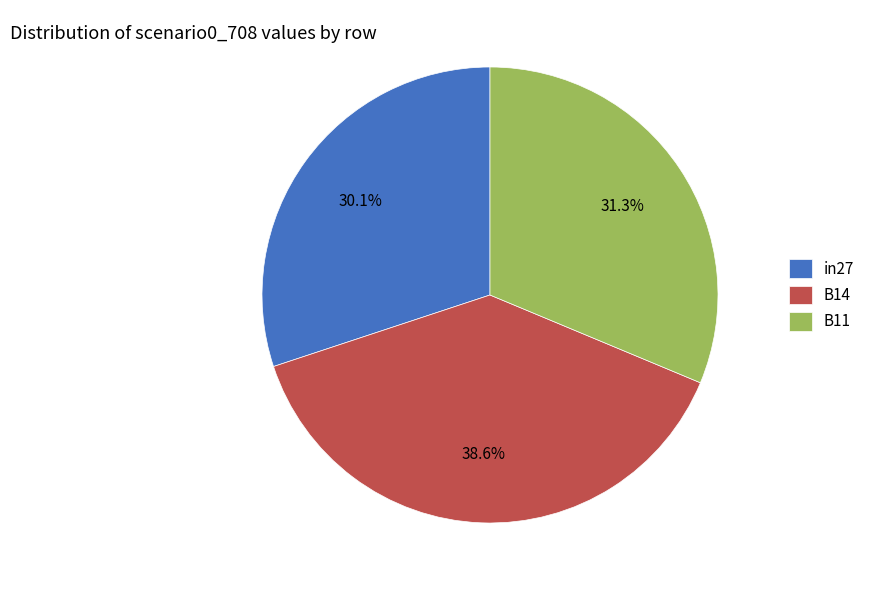

Count the number of slices in the pie.

3